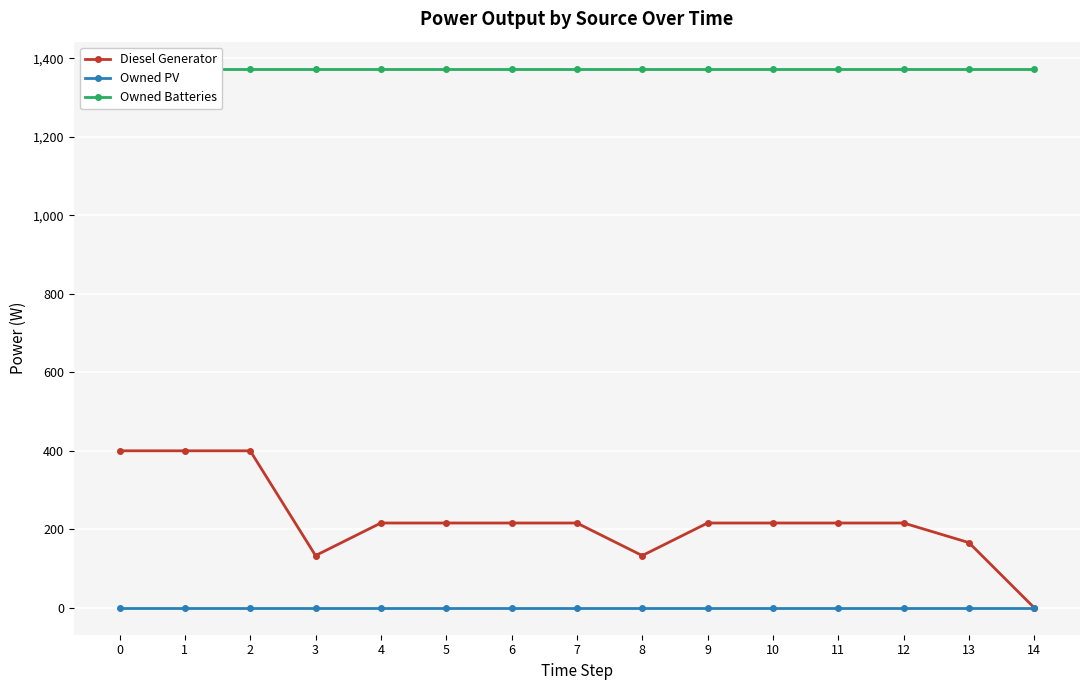

True or false: Diesel Generator and Owned Batteries cross at least once.

False